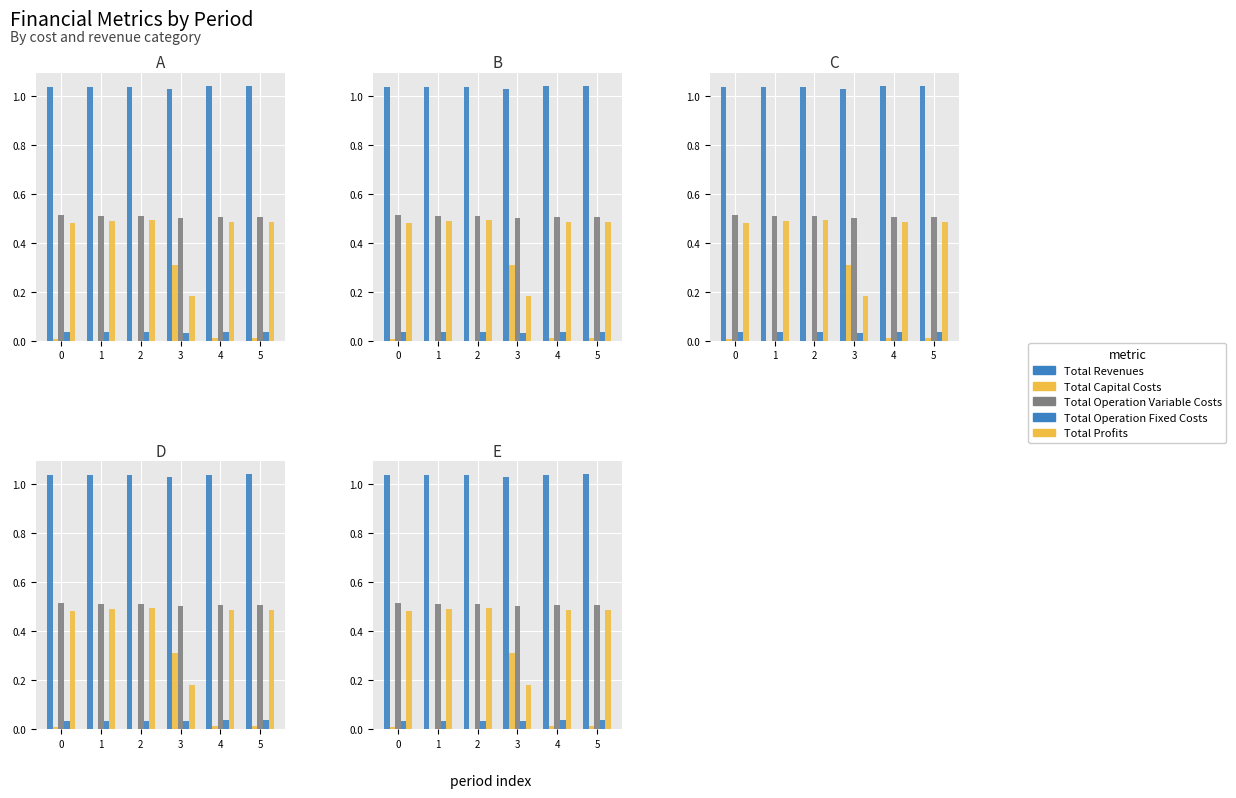

Is it true that Total Operation Variable Costs equals 0.8 at 2?

False